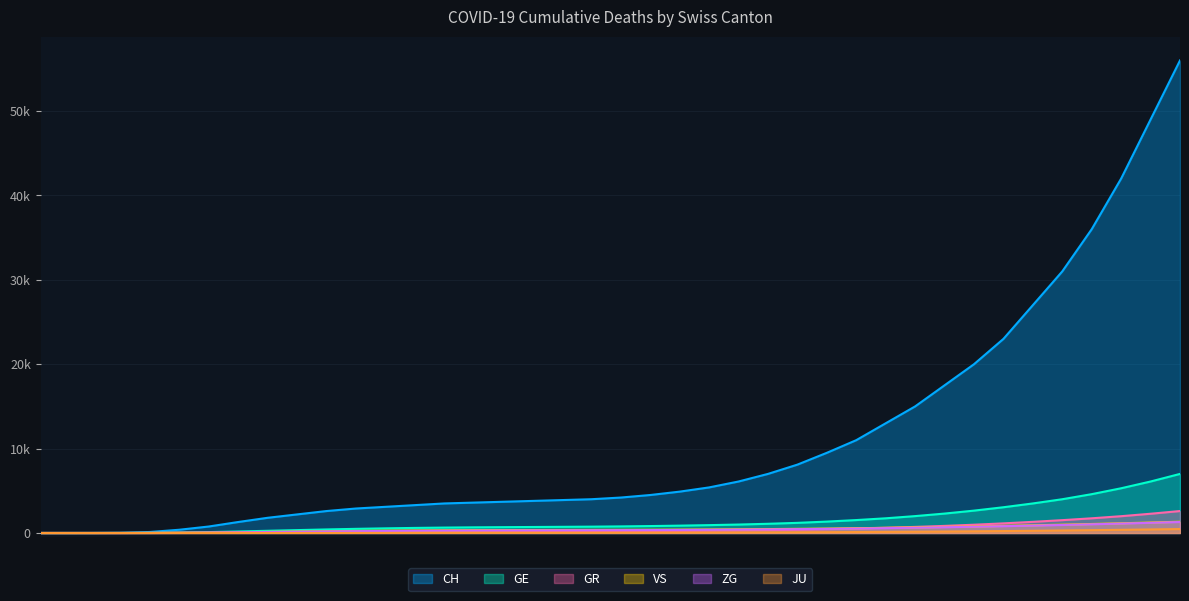

Reading left to right, transcribe all the data shown in this chart.

CH: 0	0	2	22	118	384	767	1300	1800	2200	2600	2900	3100	3300	3500	3600	3700	3800	3900	4000	4200	4500	4900	5400	6100	7000	8100	9500	11000	13000	15000	17500	20000	23000	27000	31000	36000	42000	49000	56000
GE: 0	0	0	4	10	48	106	180	260	340	420	490	550	600	640	670	690	710	730	750	780	820	870	930	1000	1090	1200	1350	1530	1740	2000	2300	2650	3050	3500	4000	4600	5300	6100	7000
GR: 0	0	0	0	4	15	30	50	70	90	110	130	145	160	170	178	185	190	195	200	210	225	245	270	300	340	390	450	530	620	720	840	980	1140	1320	1520	1740	1990	2280	2600
VS: 0	0	0	2	11	31	53	90	130	170	210	245	275	300	320	335	345	353	360	366	374	385	399	416	437	462	491	525	565	610	660	715	775	840	910	985	1065	1150	1240	1335
ZG: 0	0	0	0	6	22	48	80	115	150	185	215	240	262	280	294	305	313	320	326	334	345	360	378	400	426	456	490	530	575	625	680	740	805	875	950	1030	1115	1205	1300
JU: 0	0	0	0	0	0	0	1	2	3	5	7	9	12	15	18	21	24	27	30	34	39	45	52	60	70	82	96	112	130	150	173	199	228	260	295	333	374	418	465